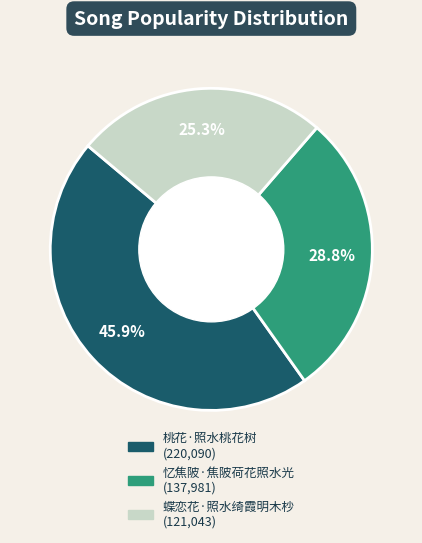

What is the ratio of the value at 桃花·照水桃花树 to the value at 蝶恋花·照水绮霞明木杪?

1.8